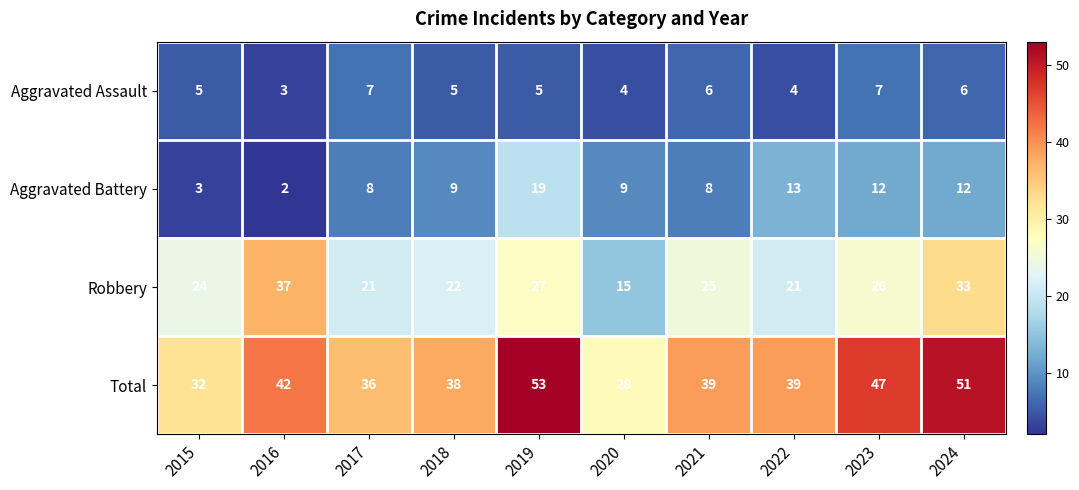

List the series in order of their peak value, highest first.

Total, Robbery, Aggravated Battery, Aggravated Assault